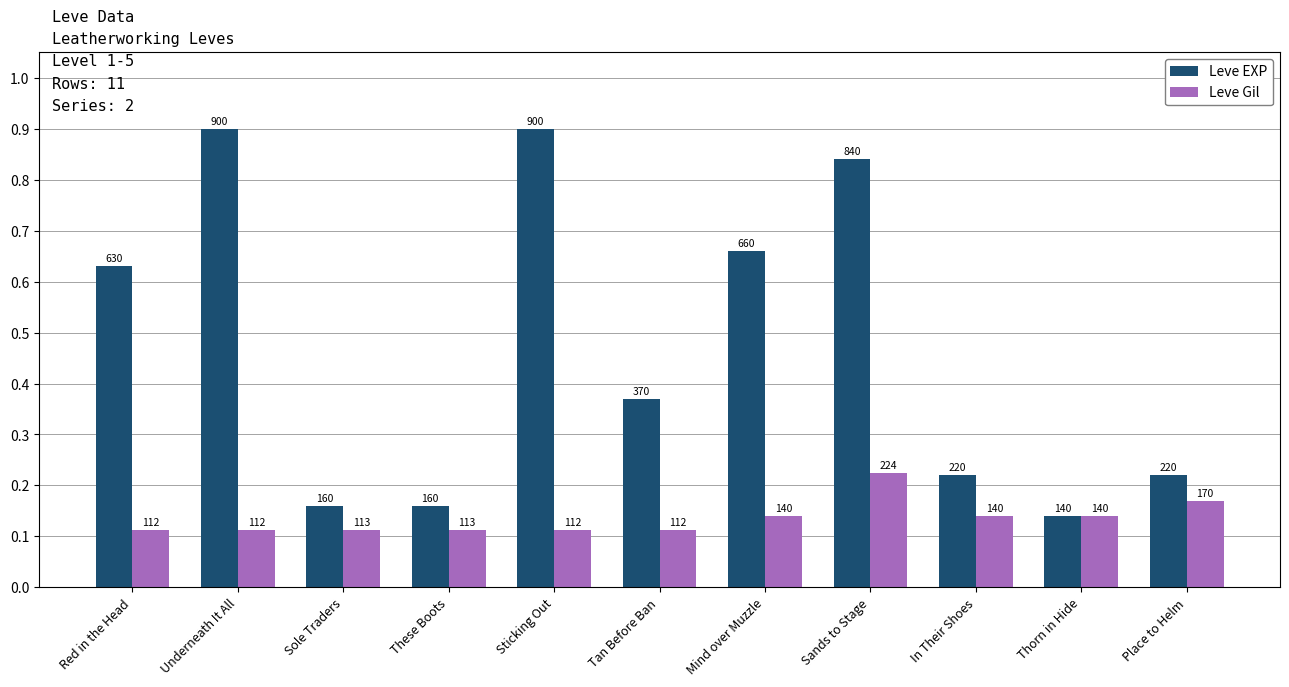

List the labels in order of Leve EXP value, smallest first.

Thorn in Hide, Sole Traders, These Boots, In Their Shoes, Place to Helm, Tan Before Ban, Red in the Head, Mind over Muzzle, Sands to Stage, Underneath It All, Sticking Out